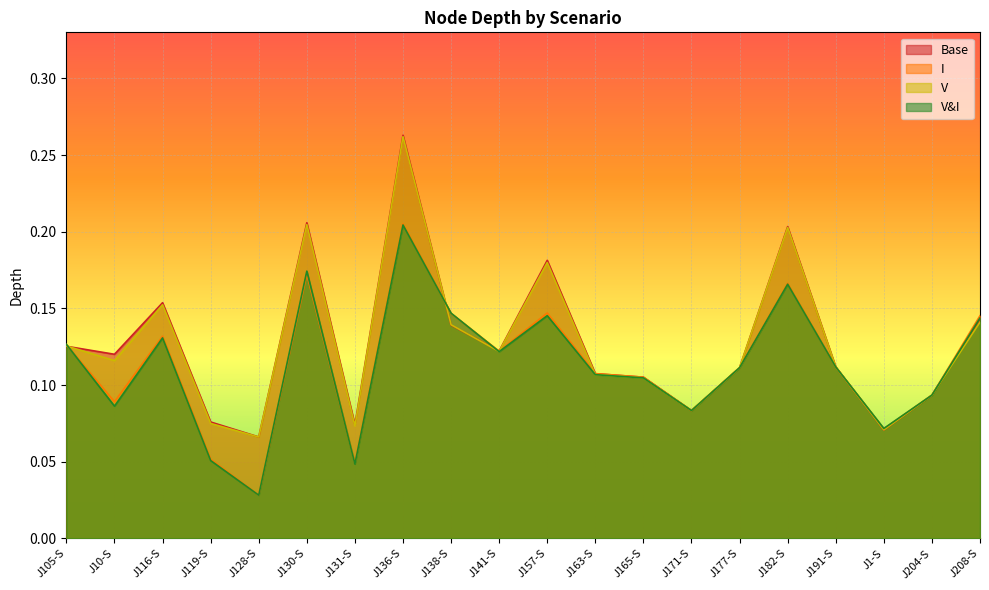

Rank the series by their maximum value, from lowest to highest.

V&I, I, V, Base